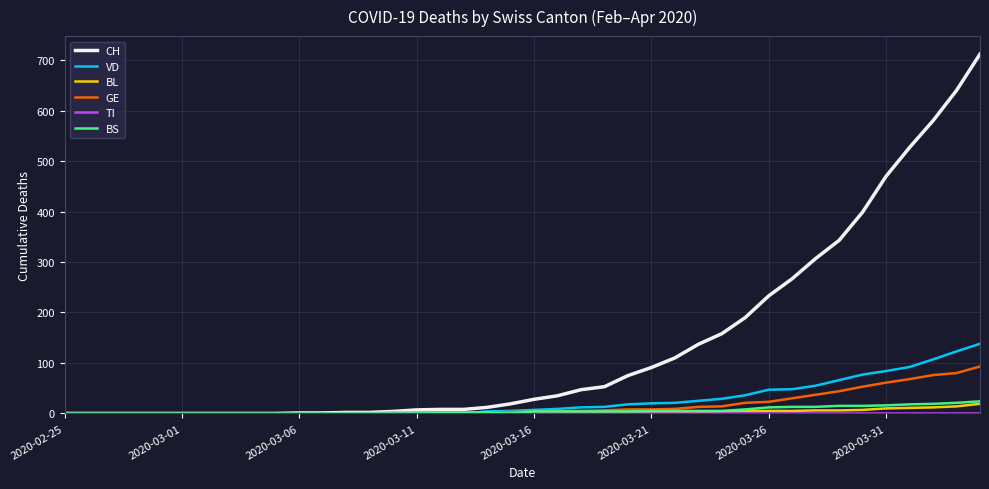

What is the greatest value displayed?

712